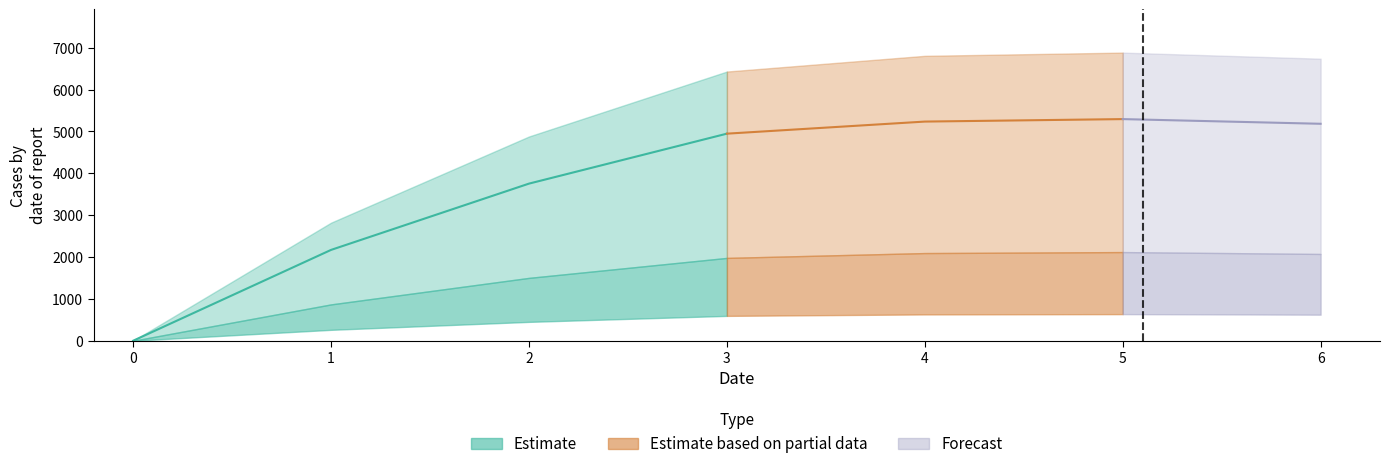

Does the chart have visible grid lines?

No